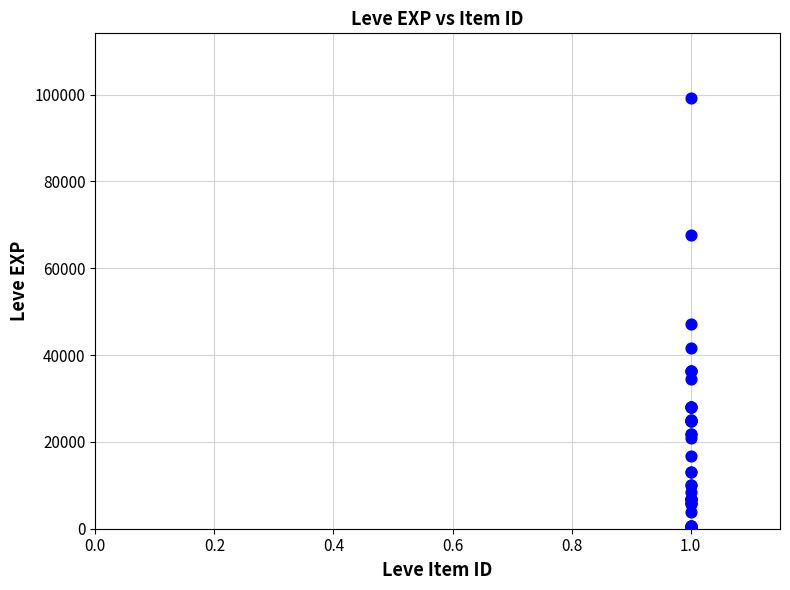

What Y value in the scatter plot is closest to 49690?

47200